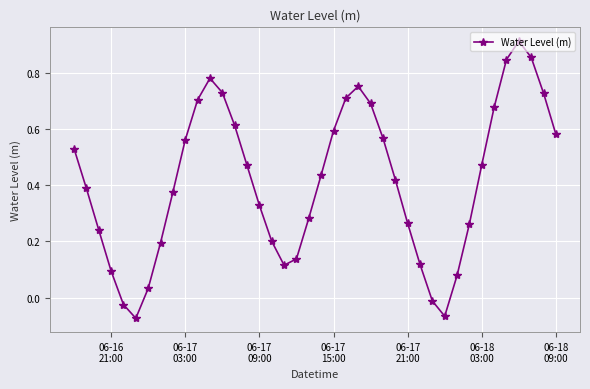

How many points are lower than both their immediate neighbors (excluding endpoints)?

3